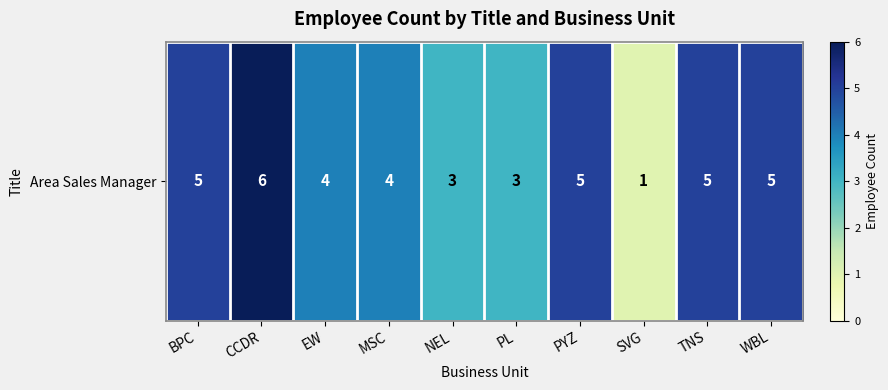

Which has a higher value, SVG or PL?

PL